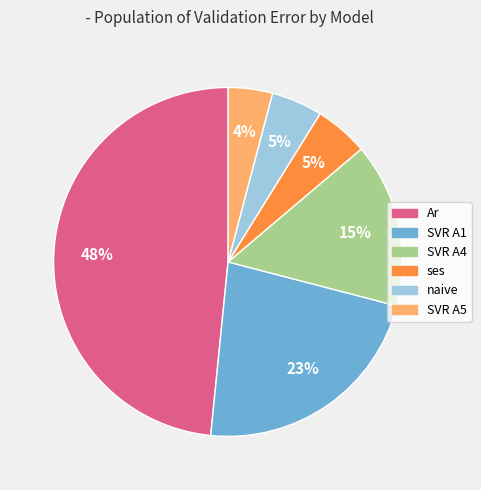

The SVR A4 slice represents 15% of the pie. True or false?

True